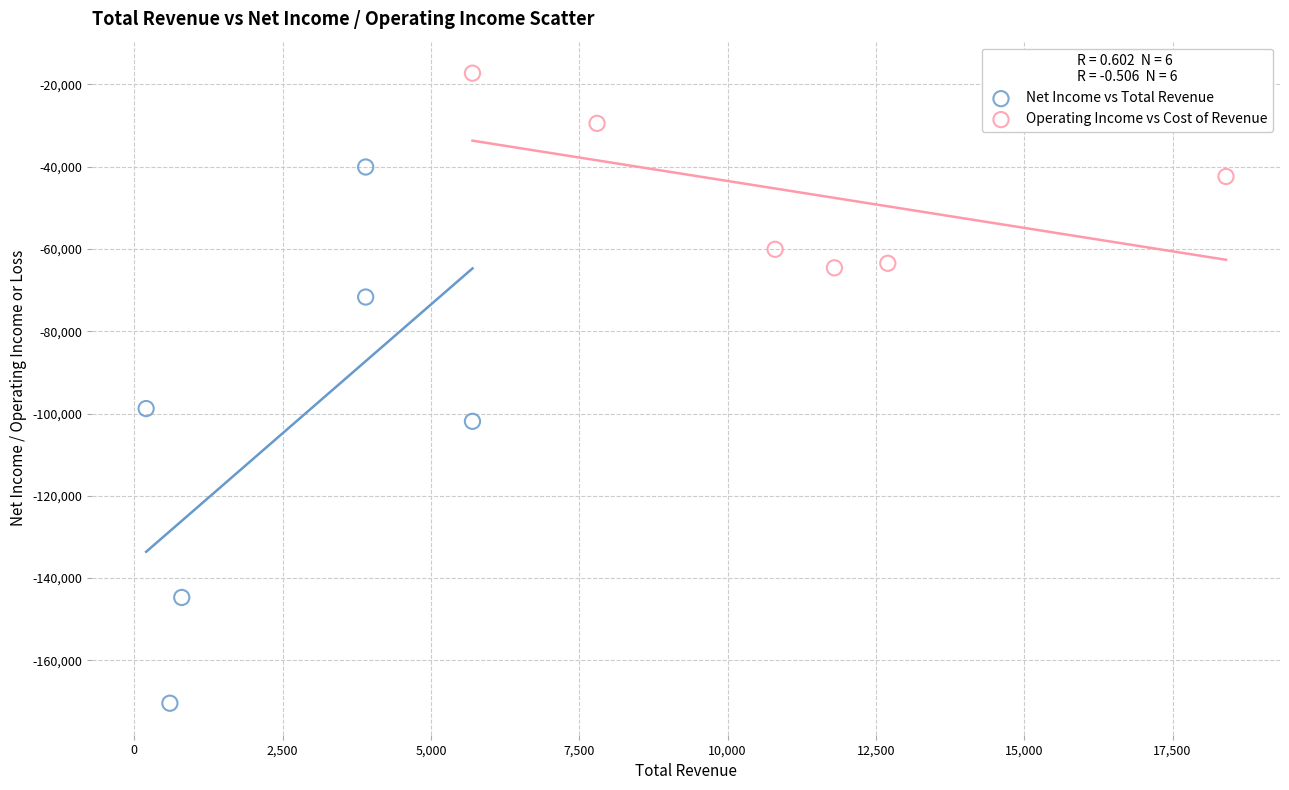

Which series contains the highest Y value?

Operating Income vs Cost of Revenue